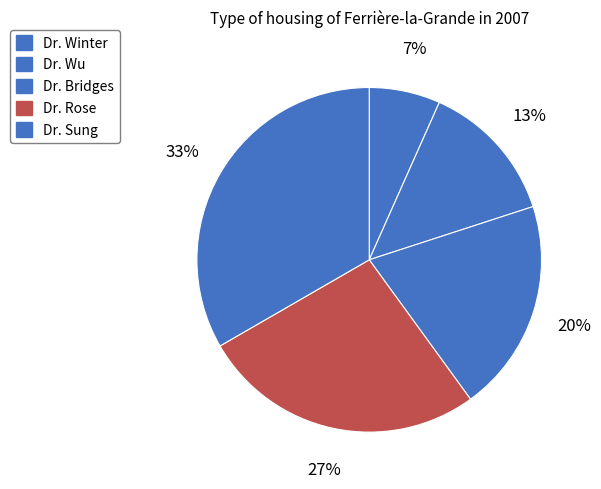

To the nearest percent, what percentage of the pie is Dr. Bridges?

20%